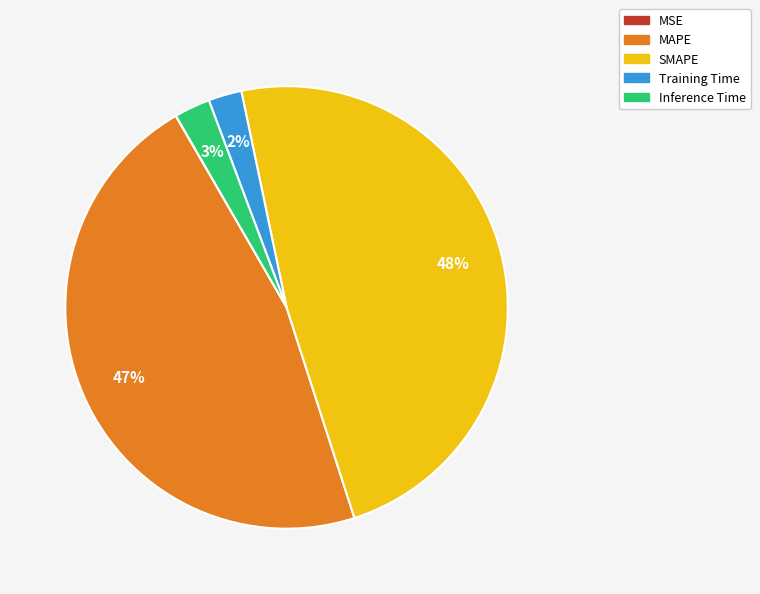

To the nearest percent, what is the difference between the largest and smallest slice percentages?

48%